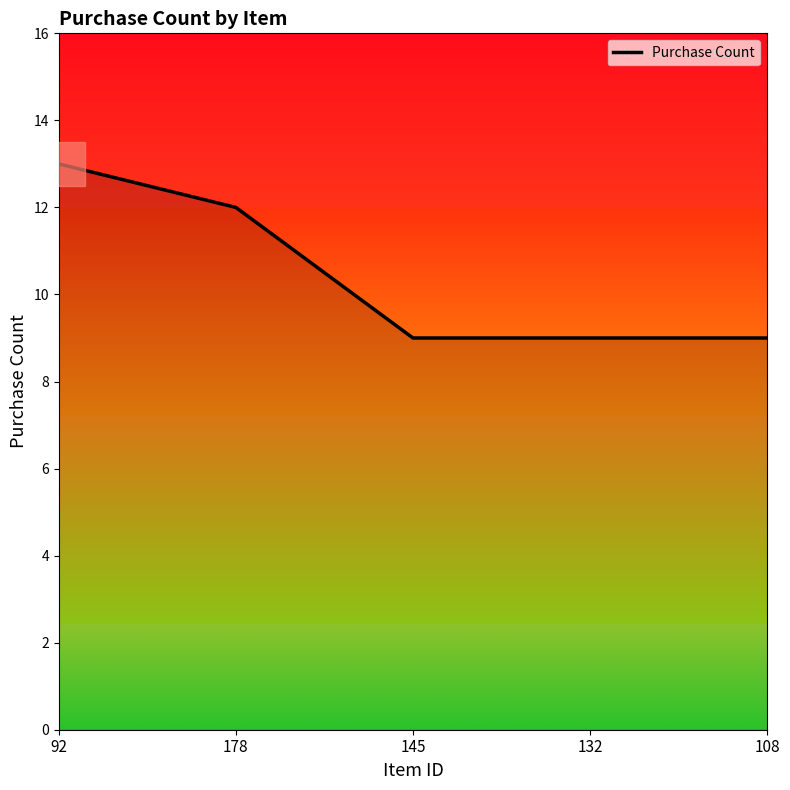

What is the change in value from 92 to 132?

-4